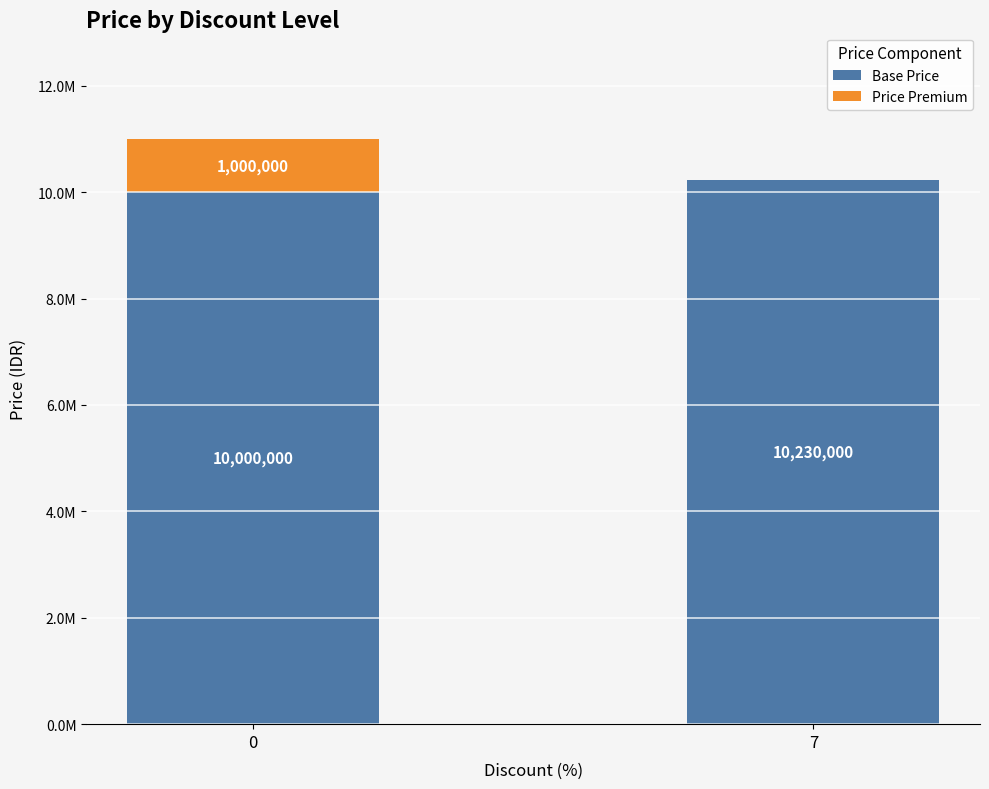

What is the maximum value for Base Price?

10230000